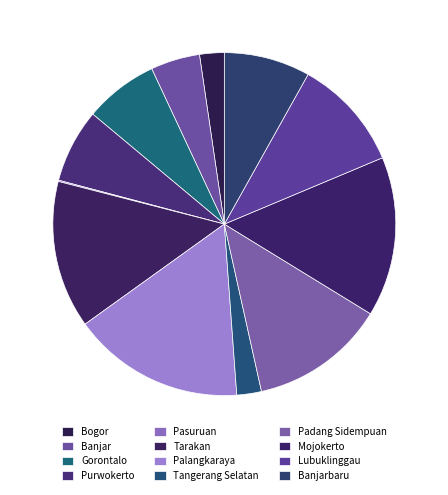

To the nearest percent, what is the combined percentage of Mojokerto and Tangerang Selatan?

17%